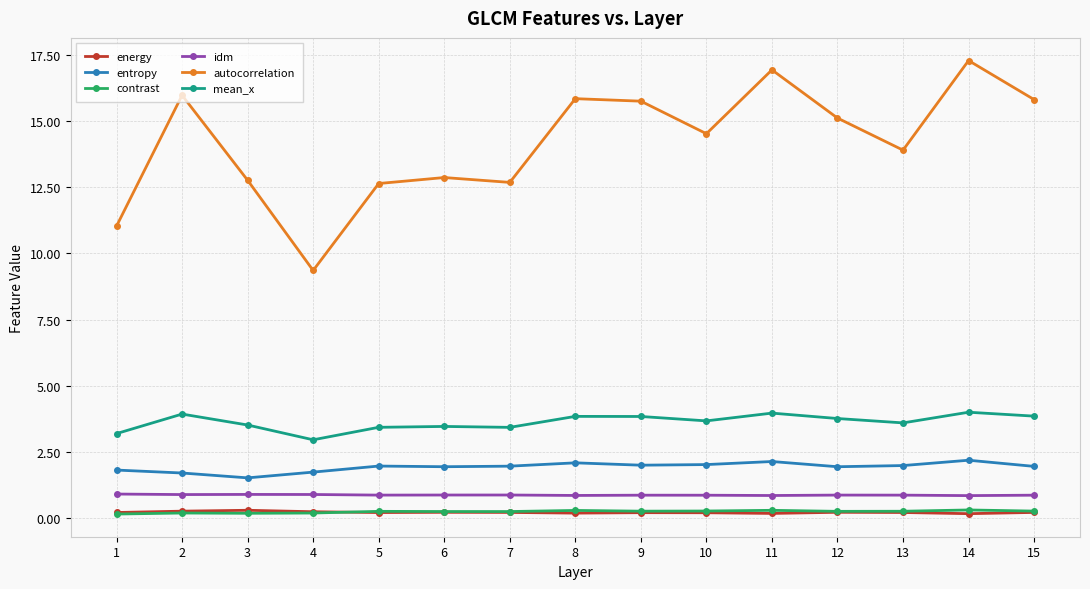

True or false: contrast and mean_x intersect in this chart.

False